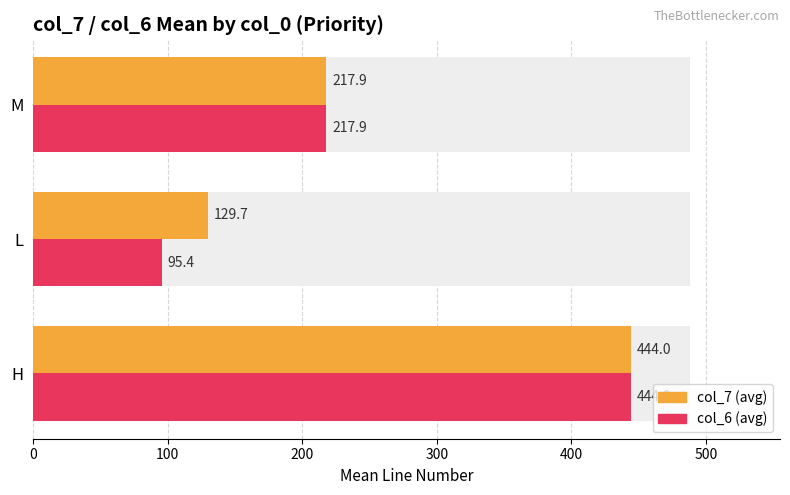

Are the bars grouped side by side (vs. stacked)?

Yes